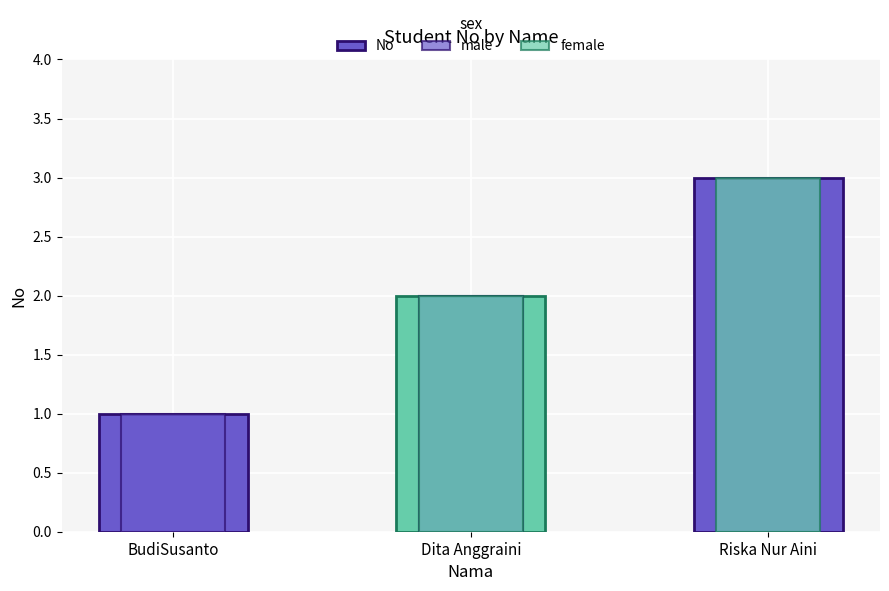

Between BudiSusanto and Riska Nur Aini, which is larger?

Riska Nur Aini